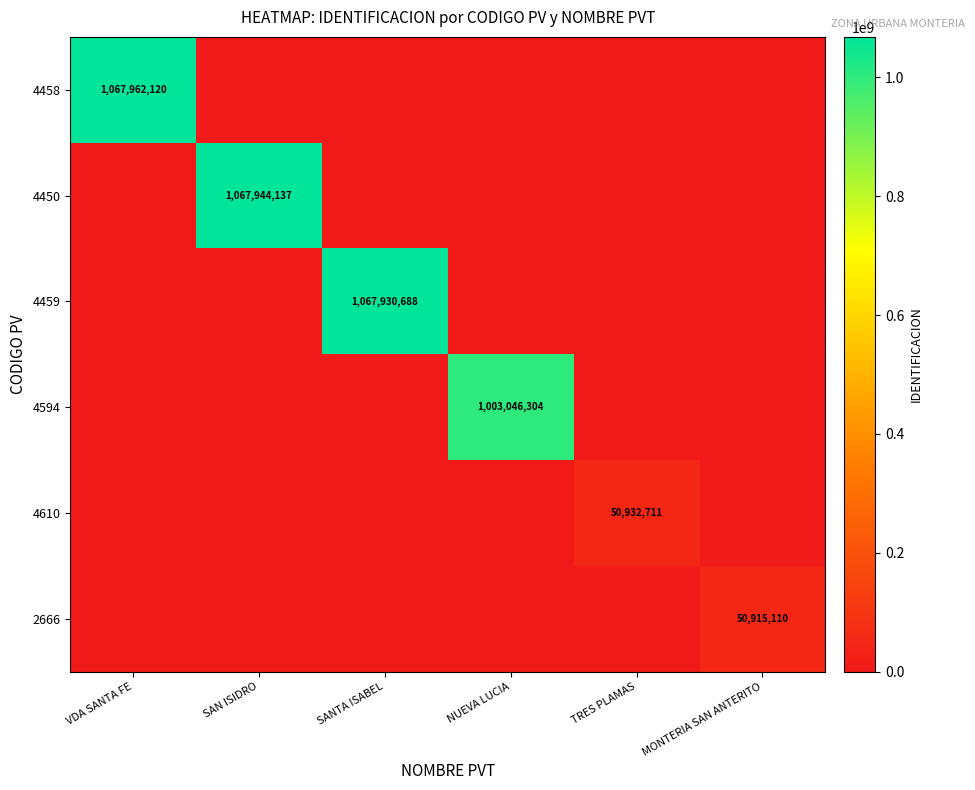

The 4610 series shows 50932711 at TRES PLAMAS. True or false?

True